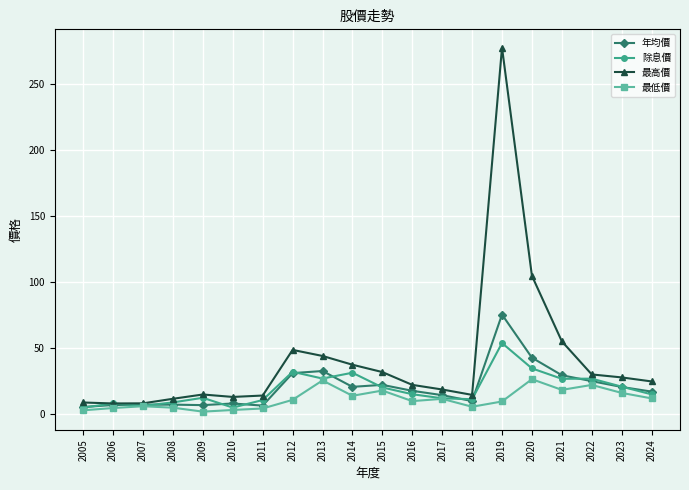

True or false: 最高價 has a value of 67.3 at 2020.

False